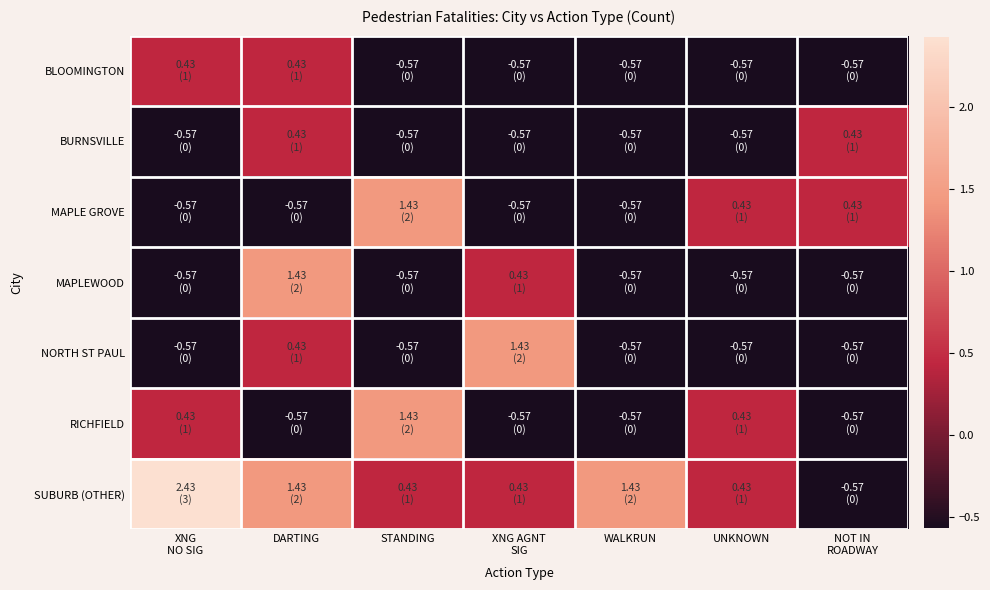

Reading left to right, list all the values displayed in this chart.

BLOOMINGTON: XNG
NO SIG=0.4	DARTING=0.4	STANDING=-0.6	XNG AGNT
SIG=-0.6	WALKRUN=-0.6	UNKNOWN=-0.6	NOT IN
ROADWAY=-0.6
BURNSVILLE: XNG
NO SIG=-0.6	DARTING=0.4	STANDING=-0.6	XNG AGNT
SIG=-0.6	WALKRUN=-0.6	UNKNOWN=-0.6	NOT IN
ROADWAY=0.4
MAPLE GROVE: XNG
NO SIG=-0.6	DARTING=-0.6	STANDING=1.4	XNG AGNT
SIG=-0.6	WALKRUN=-0.6	UNKNOWN=0.4	NOT IN
ROADWAY=0.4
MAPLEWOOD: XNG
NO SIG=-0.6	DARTING=1.4	STANDING=-0.6	XNG AGNT
SIG=0.4	WALKRUN=-0.6	UNKNOWN=-0.6	NOT IN
ROADWAY=-0.6
NORTH ST PAUL: XNG
NO SIG=-0.6	DARTING=0.4	STANDING=-0.6	XNG AGNT
SIG=1.4	WALKRUN=-0.6	UNKNOWN=-0.6	NOT IN
ROADWAY=-0.6
RICHFIELD: XNG
NO SIG=0.4	DARTING=-0.6	STANDING=1.4	XNG AGNT
SIG=-0.6	WALKRUN=-0.6	UNKNOWN=0.4	NOT IN
ROADWAY=-0.6
SUBURB (OTHER): XNG
NO SIG=2.4	DARTING=1.4	STANDING=0.4	XNG AGNT
SIG=0.4	WALKRUN=1.4	UNKNOWN=0.4	NOT IN
ROADWAY=-0.6